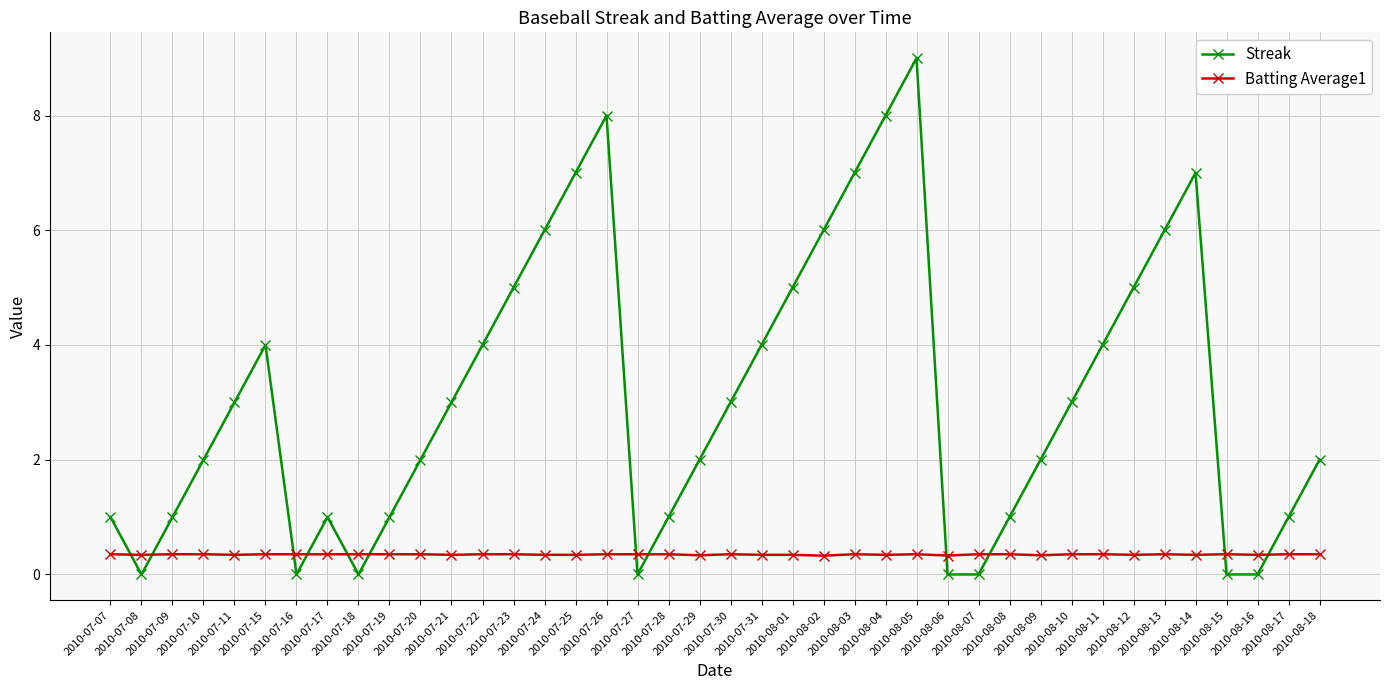

What is the average value of the Batting Average1 series?

0.3